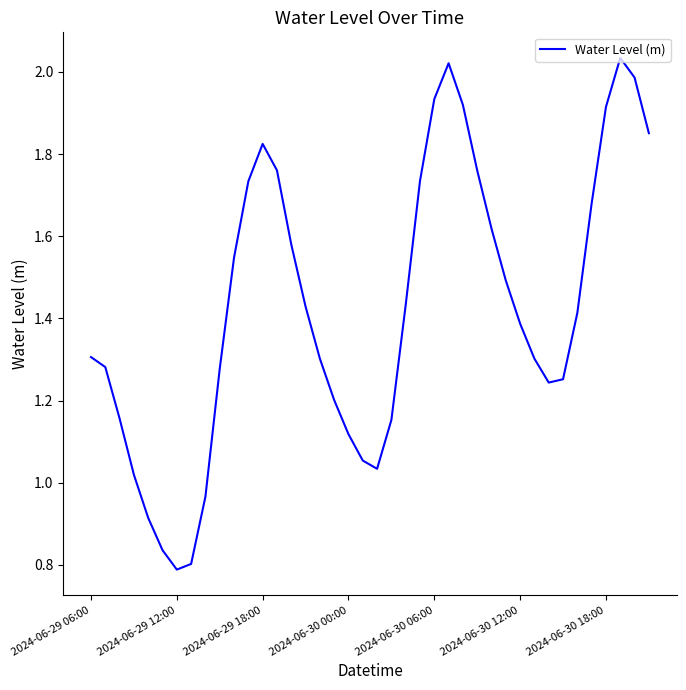

Is this an area chart (filled region under the line)?

No